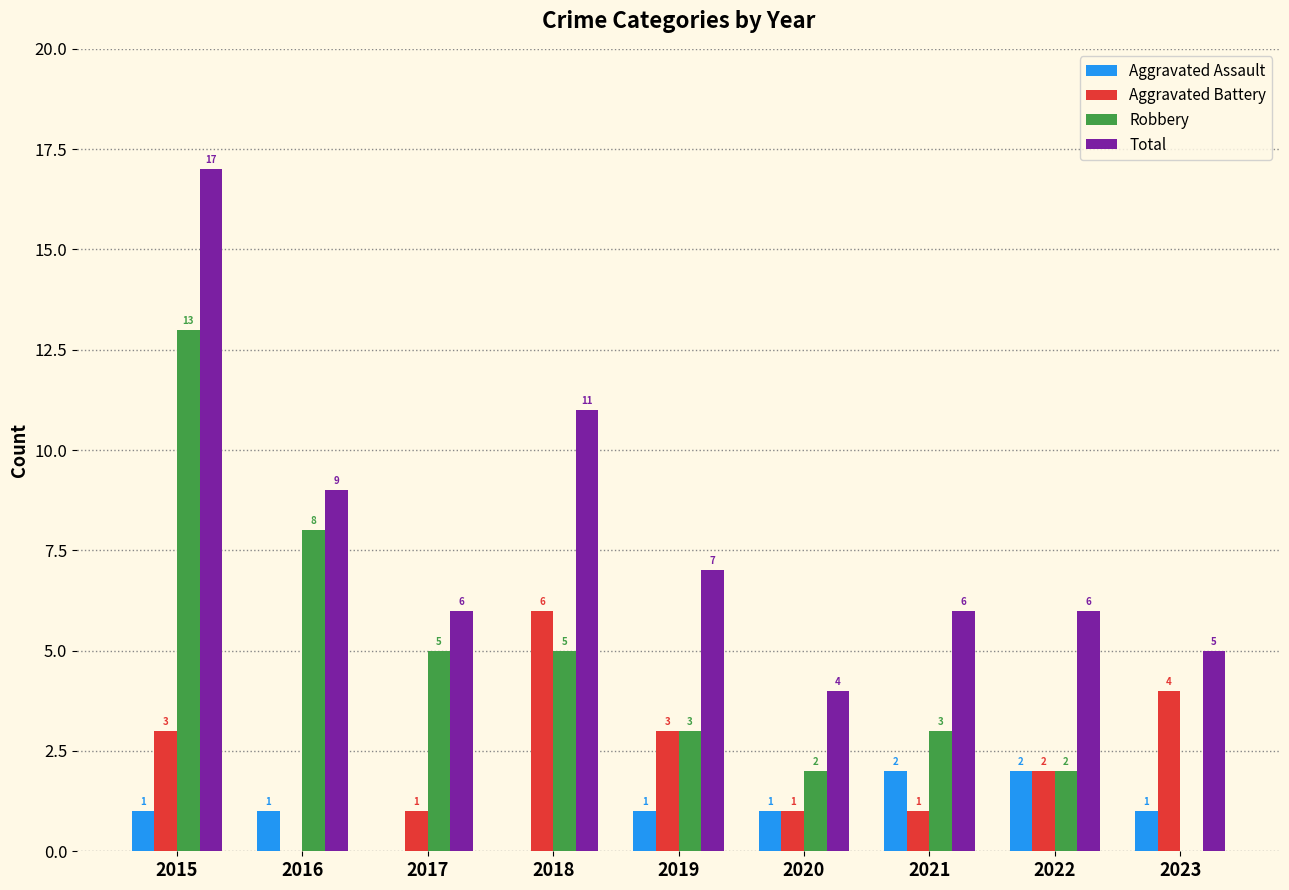

What is the total value across all series at 2016?

18